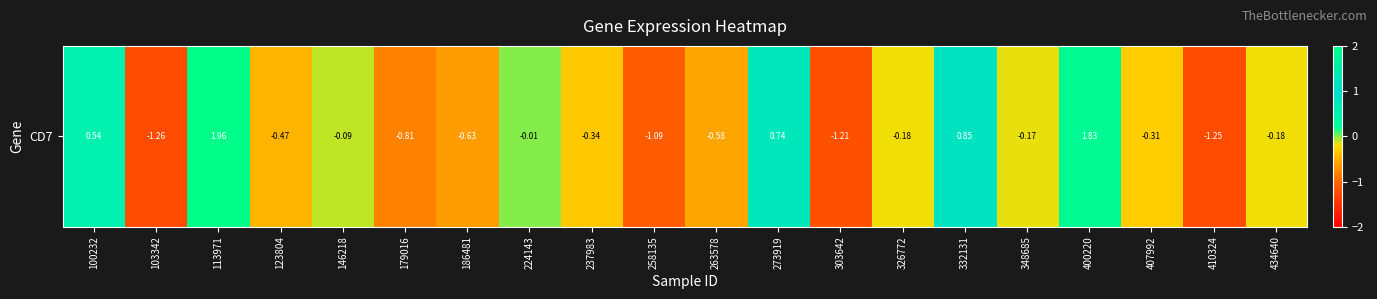

Reading left to right, transcribe all the data shown in this chart.

100232=0.5	103342=-1.3	113971=2.0	123804=-0.5	146218=-0.1	179016=-0.8	186481=-0.6	224143=-0.0	237983=-0.3	258135=-1.1	263578=-0.6	273919=0.7	303642=-1.2	326772=-0.2	332131=0.9	348685=-0.2	400220=1.8	407992=-0.3	410324=-1.3	434640=-0.2